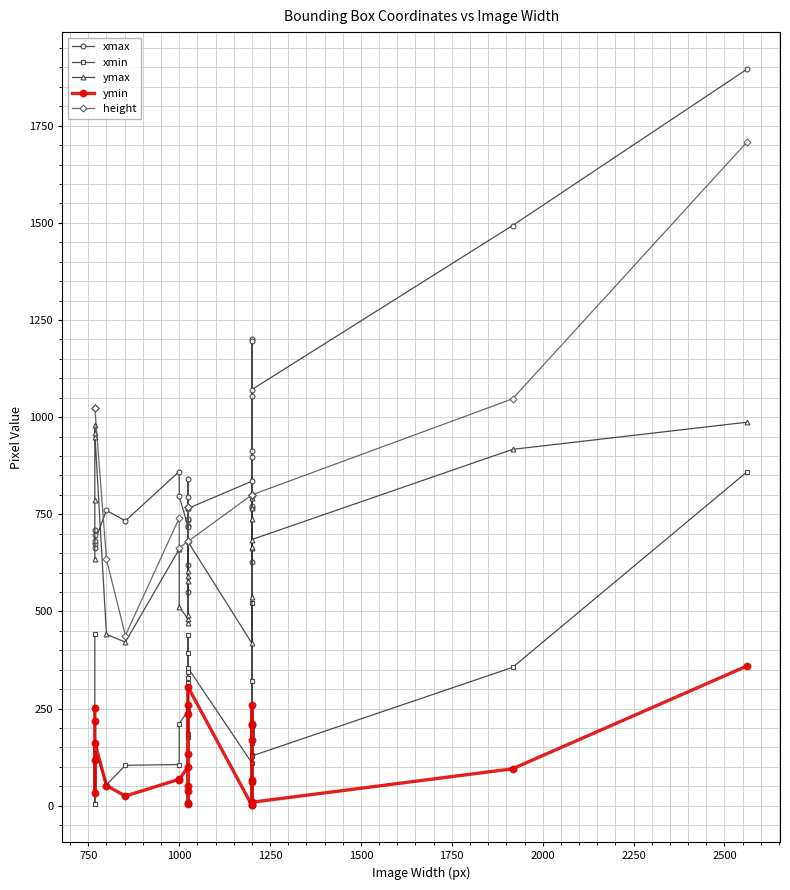

True or false: xmin and height cross at least once.

False